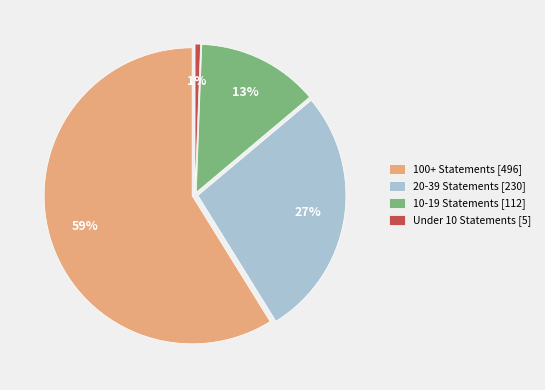

Is it true that 7 is 11% of the pie?

False